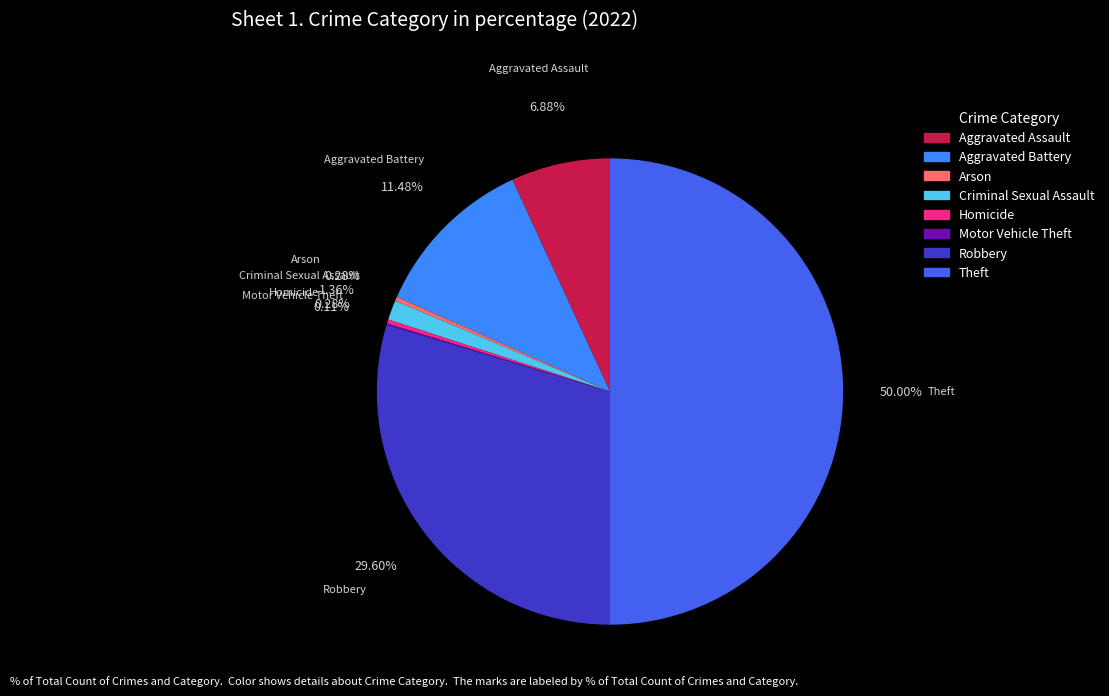

Does Criminal Sexual Assault represent more than half of the total?

No